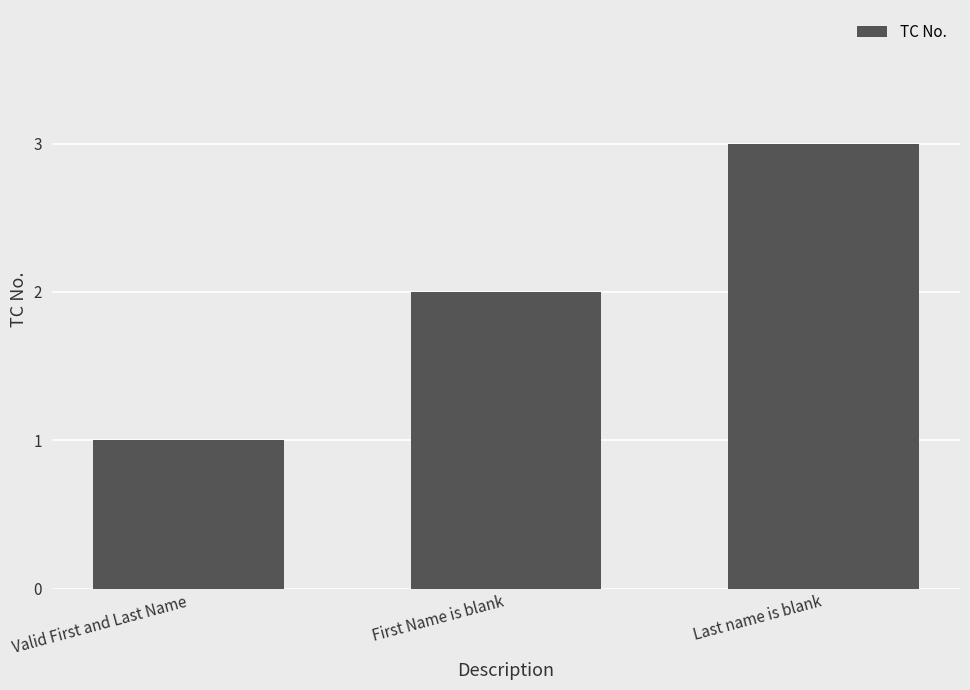

Are the bars horizontal?

No